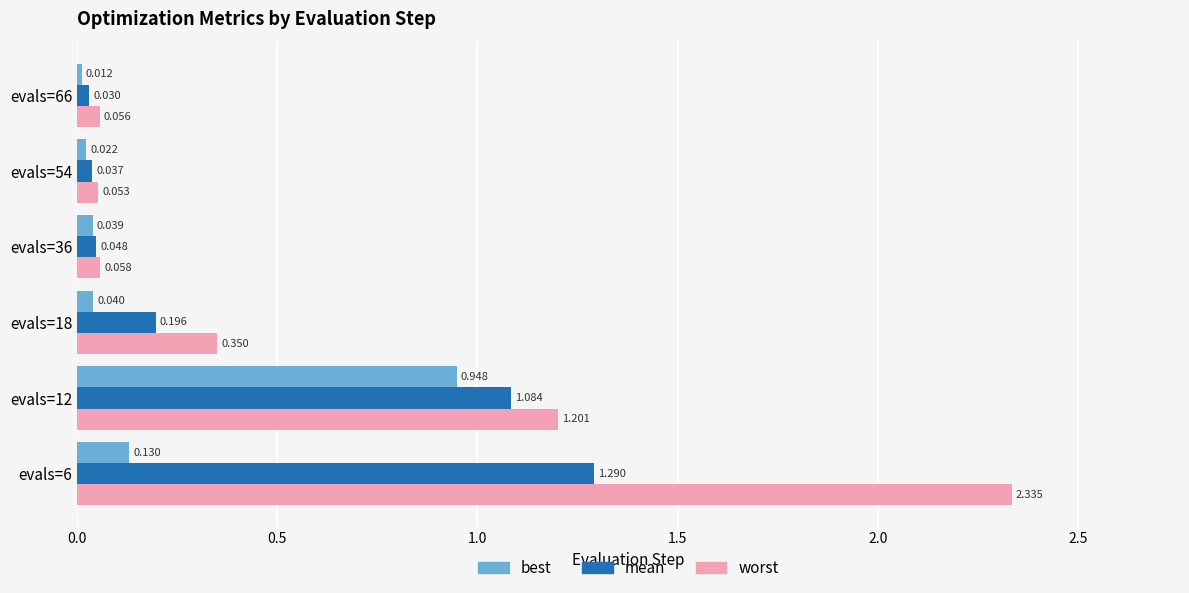

Rank the series by their average value, from highest to lowest.

worst, mean, best